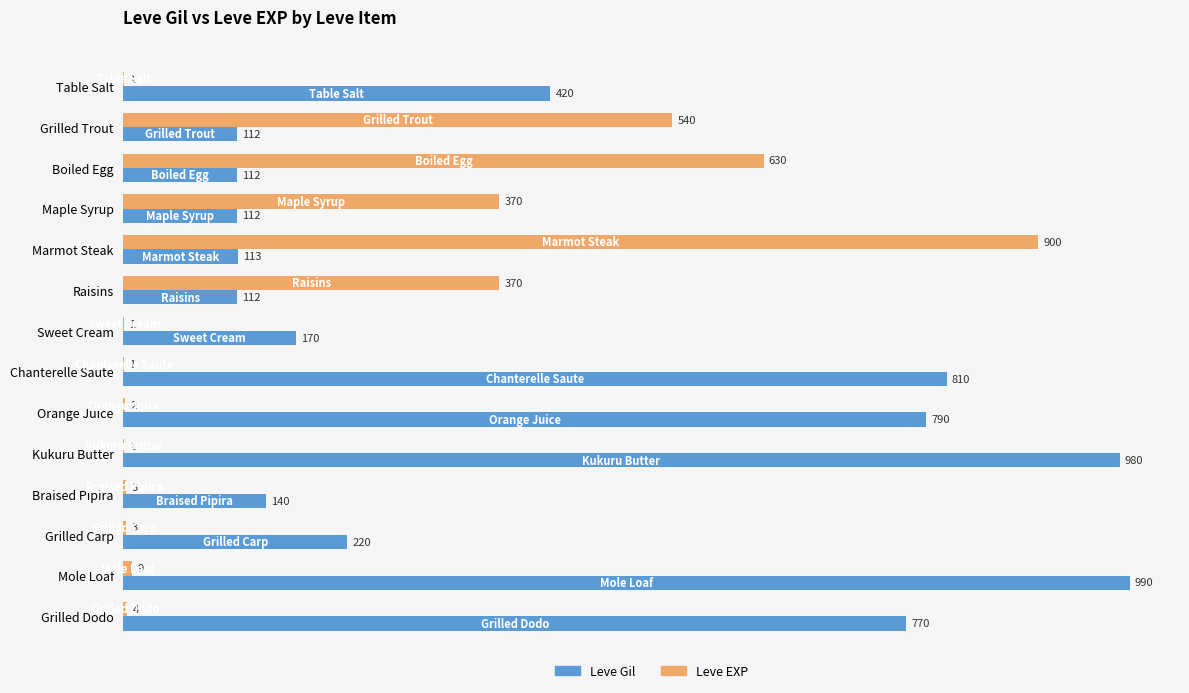

The Leve Gil series shows 112 at Boiled Egg. True or false?

True